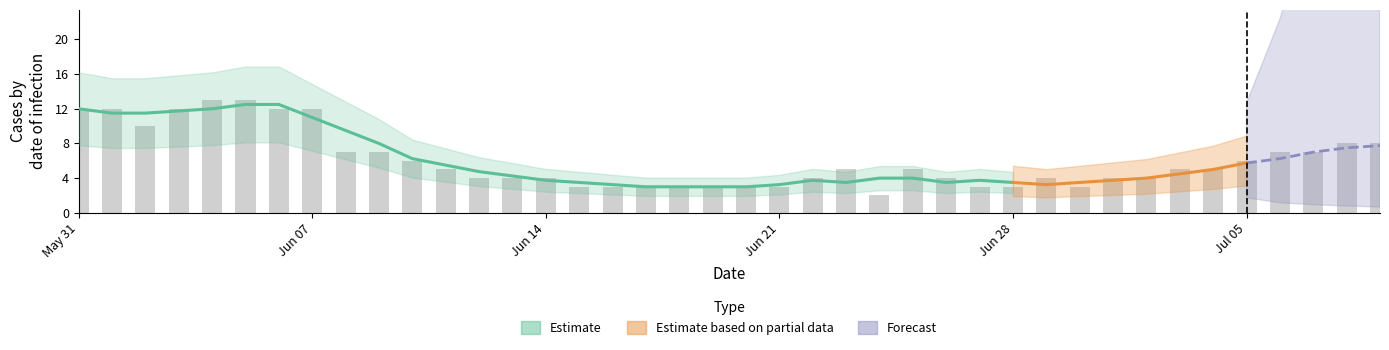

What is the greatest value displayed?

13